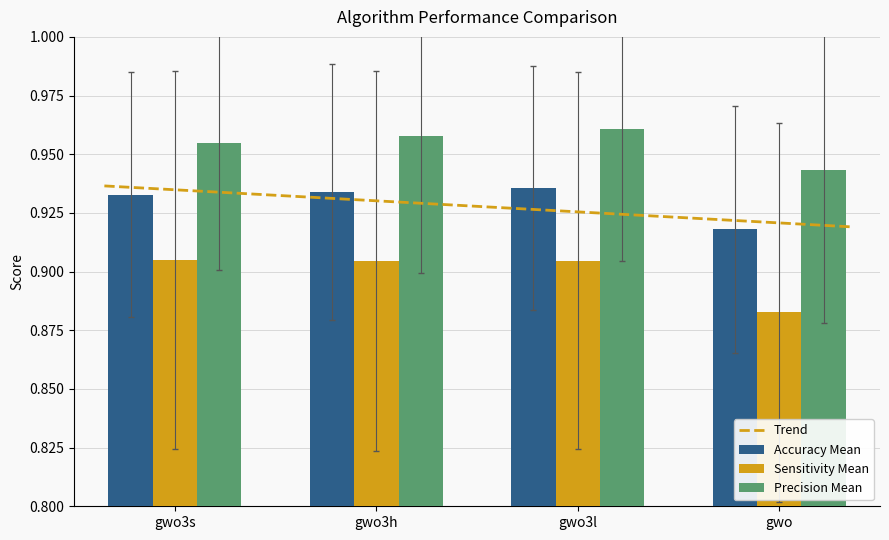

At which label does Sensitivity Mean reach its minimum?

gwo